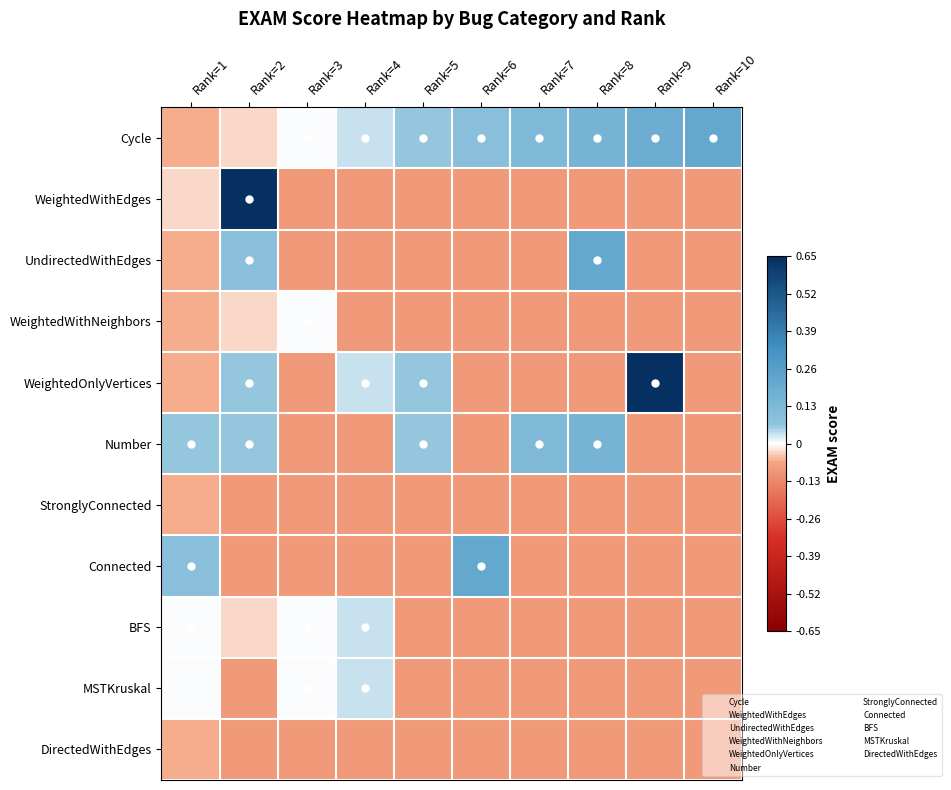

Between Rank=9 and Rank=10, which is larger?

Rank=10